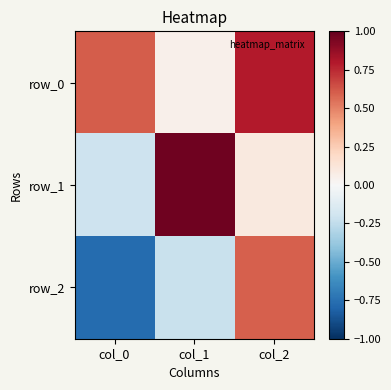

Reading right to left, what are all the values shown in this chart?

row_0: col_2=0.8	col_1=0.1	col_0=0.6
row_1: col_2=0.1	col_1=1.0	col_0=-0.2
row_2: col_2=0.6	col_1=-0.2	col_0=-0.8